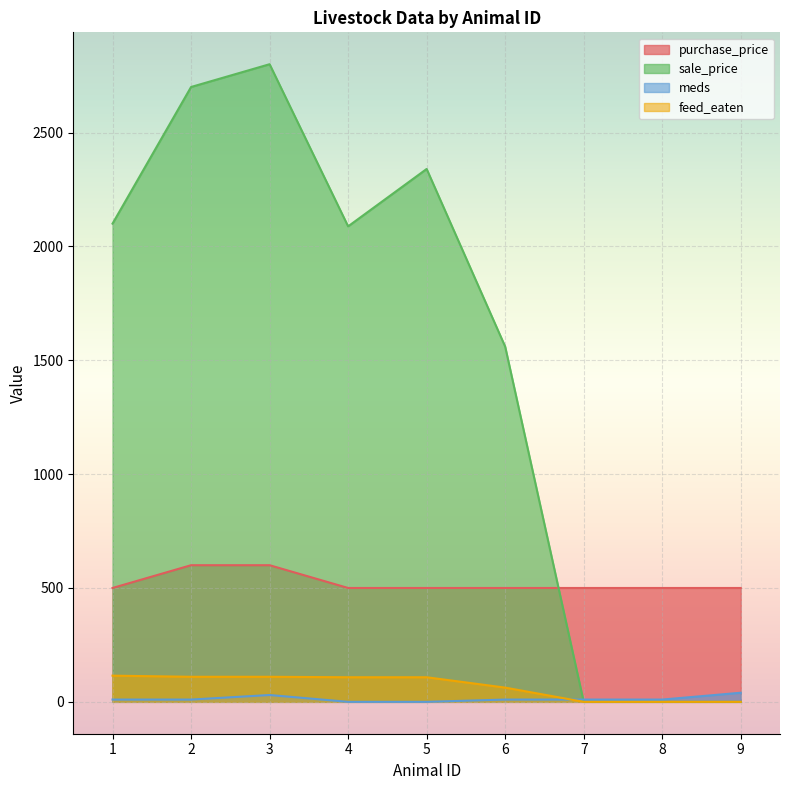

How many categories are shown in the chart?

9